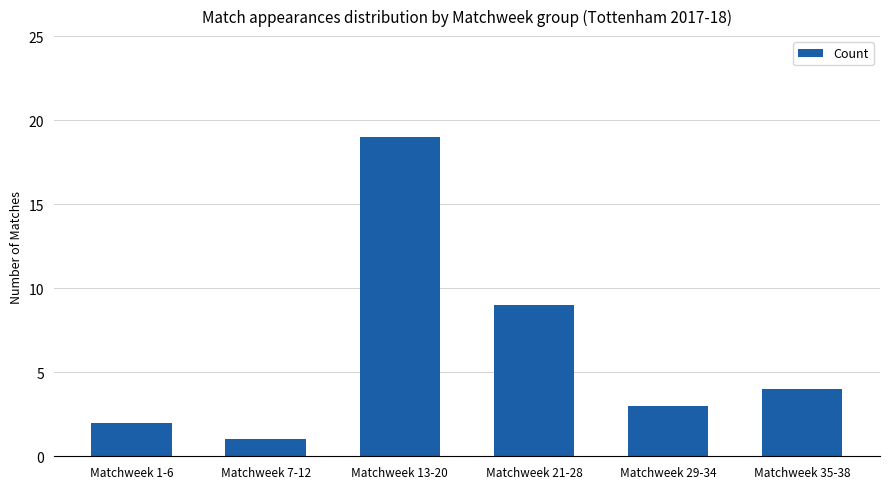

List the labels in order of value, smallest first.

Matchweek 7-12, Matchweek 1-6, Matchweek 29-34, Matchweek 35-38, Matchweek 21-28, Matchweek 13-20